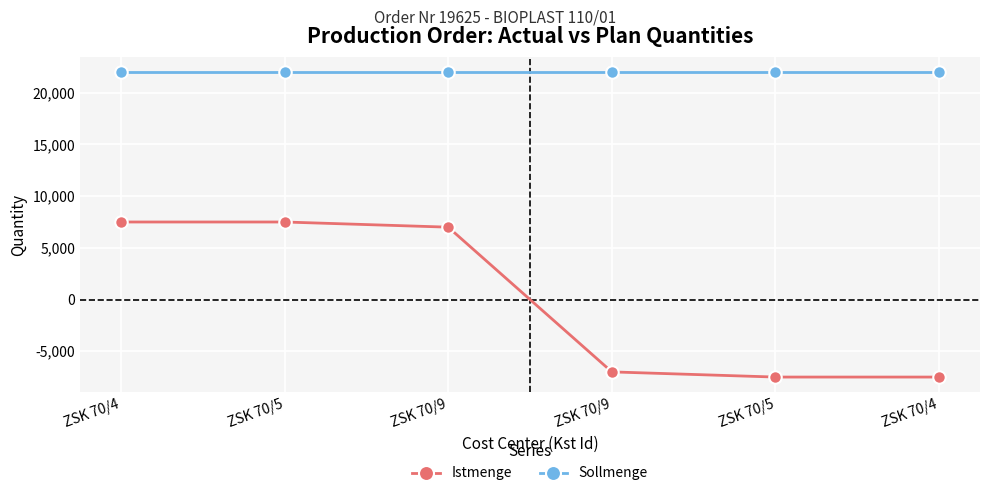

List the labels in order of Sollmenge value, smallest first.

ZSK 70/4, ZSK 70/5, ZSK 70/9, ZSK 70/9, ZSK 70/5, ZSK 70/4